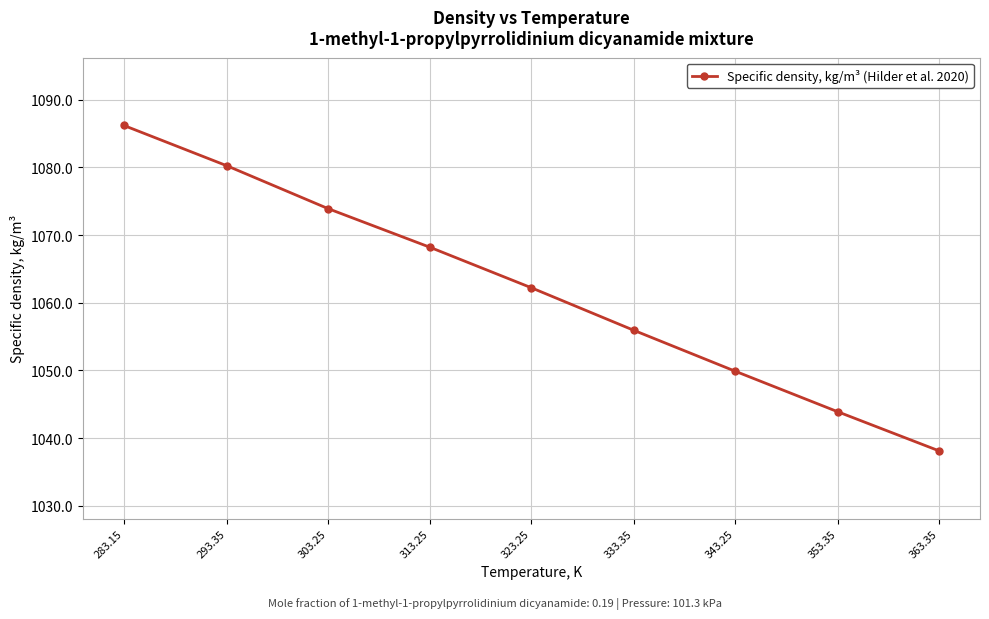

What is the difference between the maximum and minimum values?

48.1